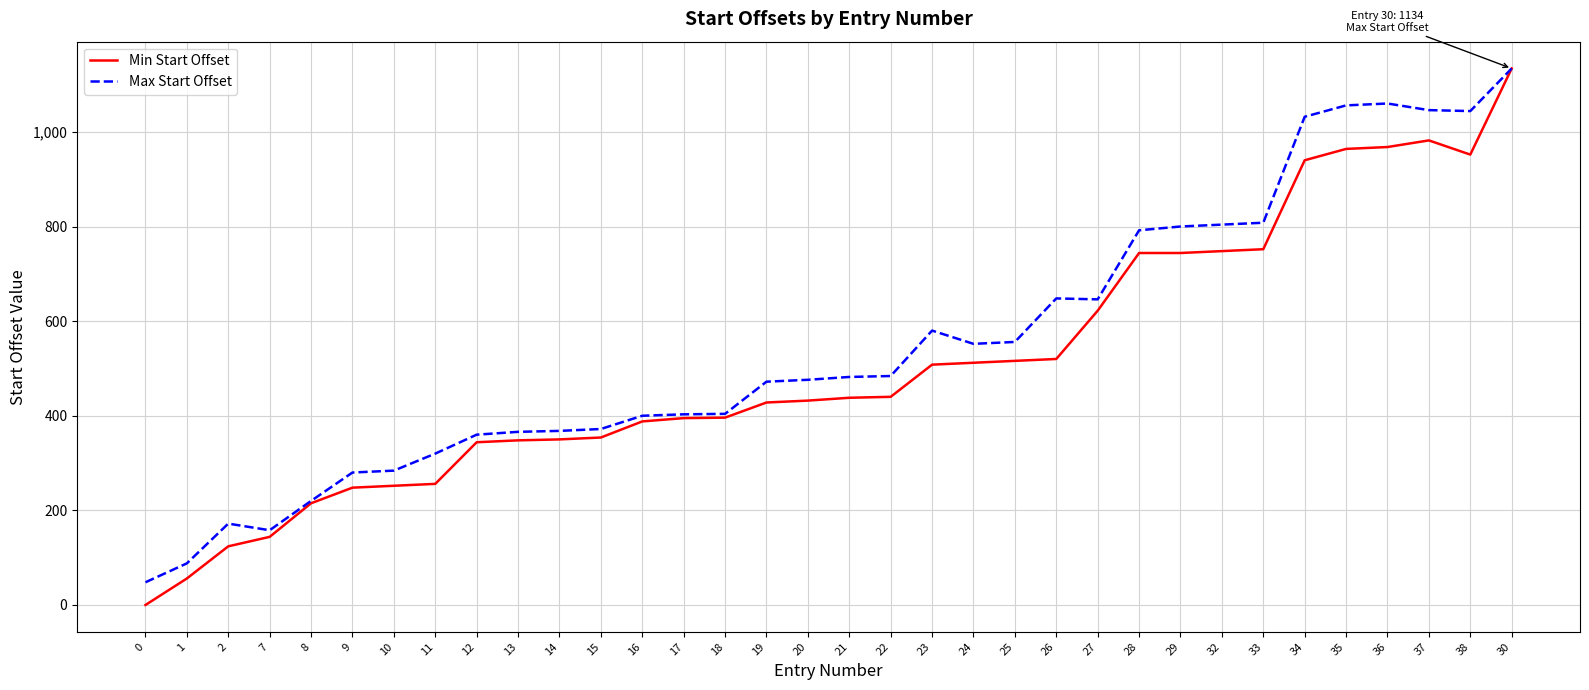

True or false: Max Start Offset has a value of 1865 at 37.

False